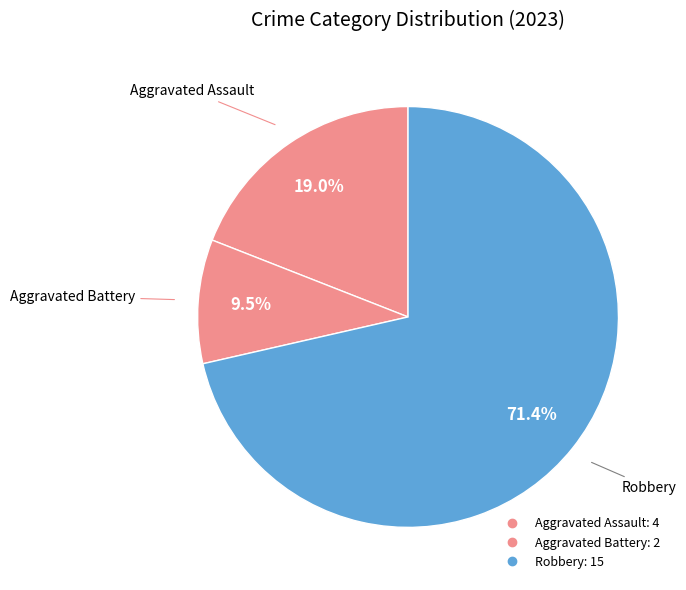

Count the number of slices in the pie.

3